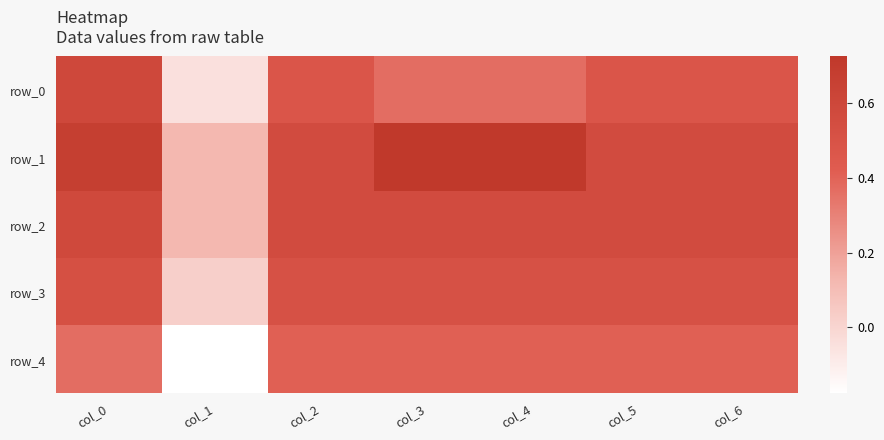

The row_2 series shows 0.6 at col_2. True or false?

True